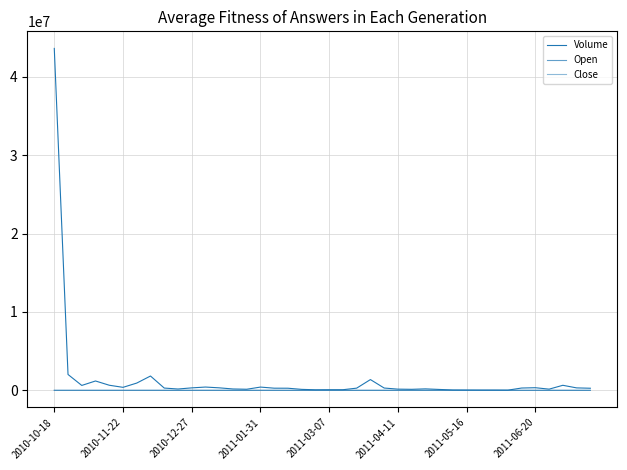

True or false: Open has more than 2 points higher than both neighbors.

True